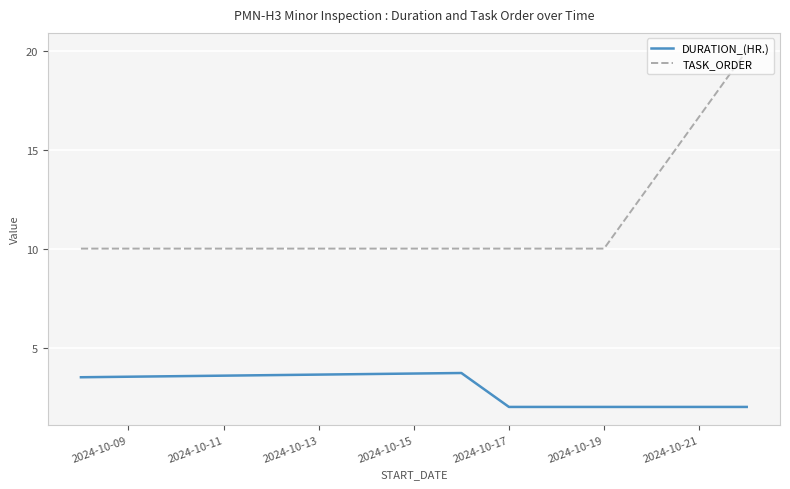

What are all the series names shown in the legend?

DURATION_(HR.), TASK_ORDER